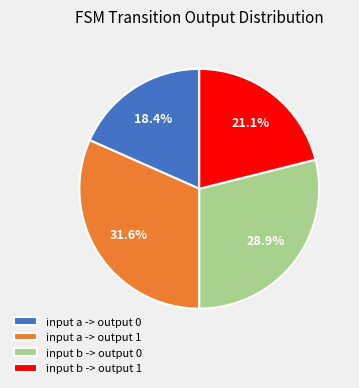

What is the ratio of the value at input b -> output 0 to the value at input a -> output 1?

0.9